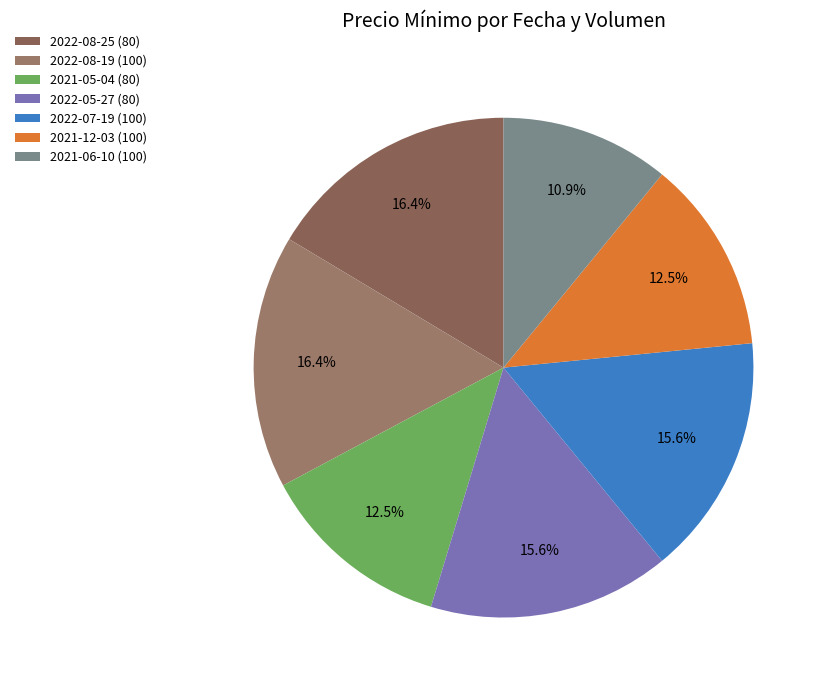

To the nearest percent, what is the average slice percentage?

14%